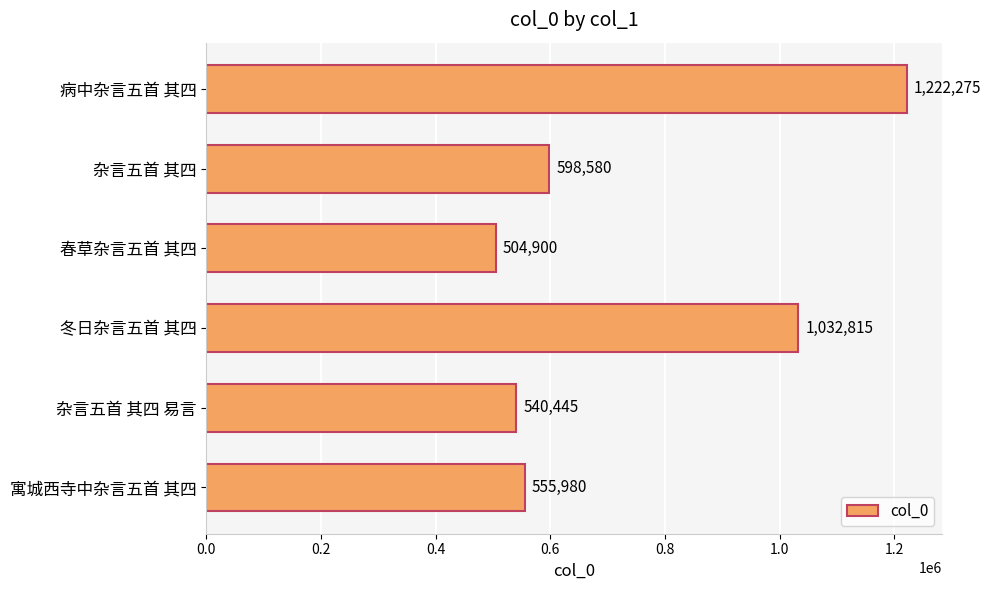

Between 杂言五首 其四 易言 and 寓城西寺中杂言五首 其四, which is larger?

寓城西寺中杂言五首 其四